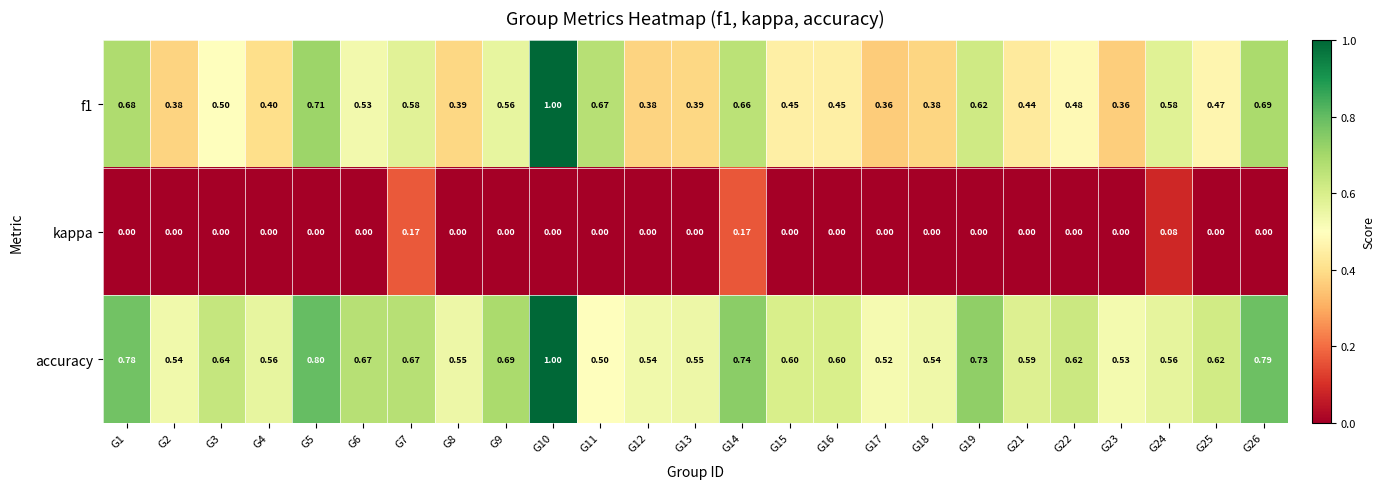

Which series has the largest total across all categories?

accuracy